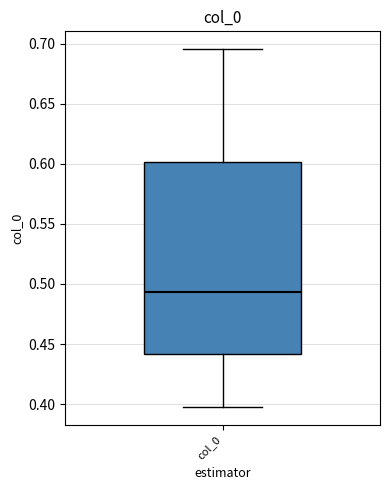

Where is the lower edge of the box for col_0 on the y-axis? The values are not printed on the chart, so give them approximately, as read against the axis.

0.440